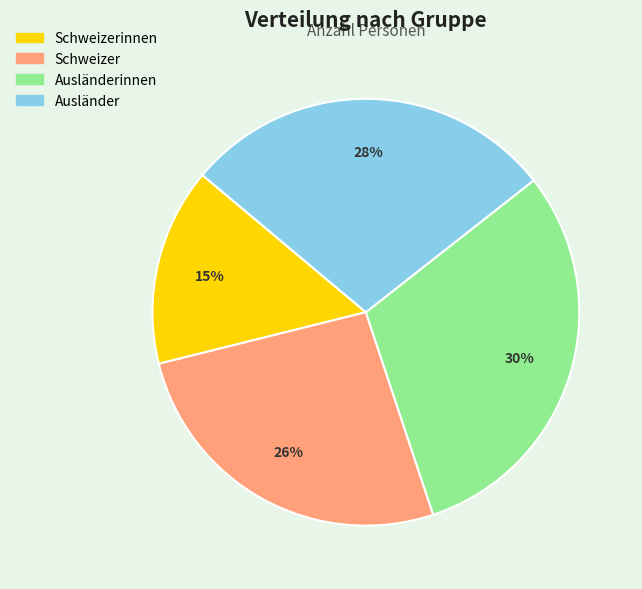

Is there any slice that represents more than half of the pie?

No